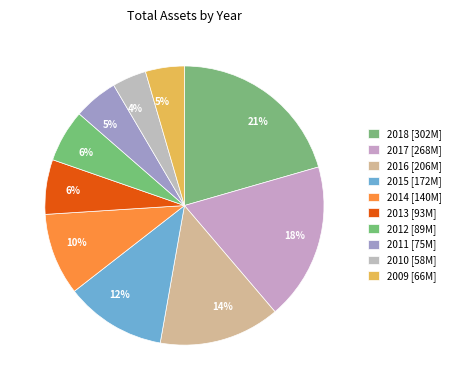

Does any single category account for the majority?

No